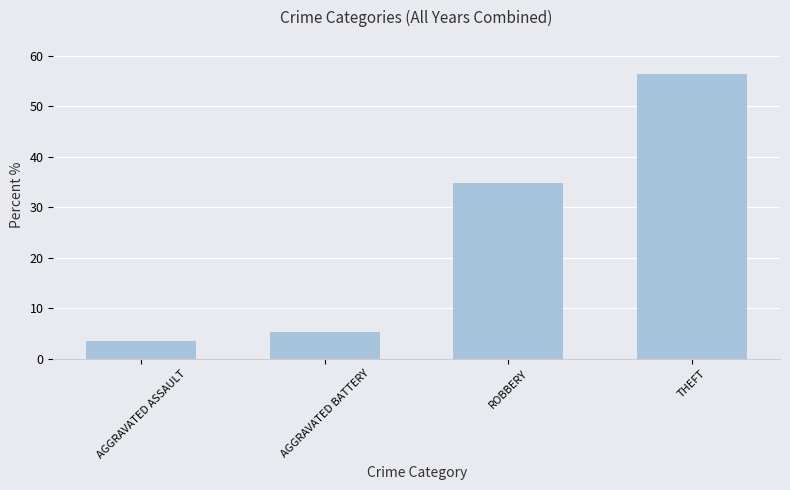

Are the bars horizontal?

No